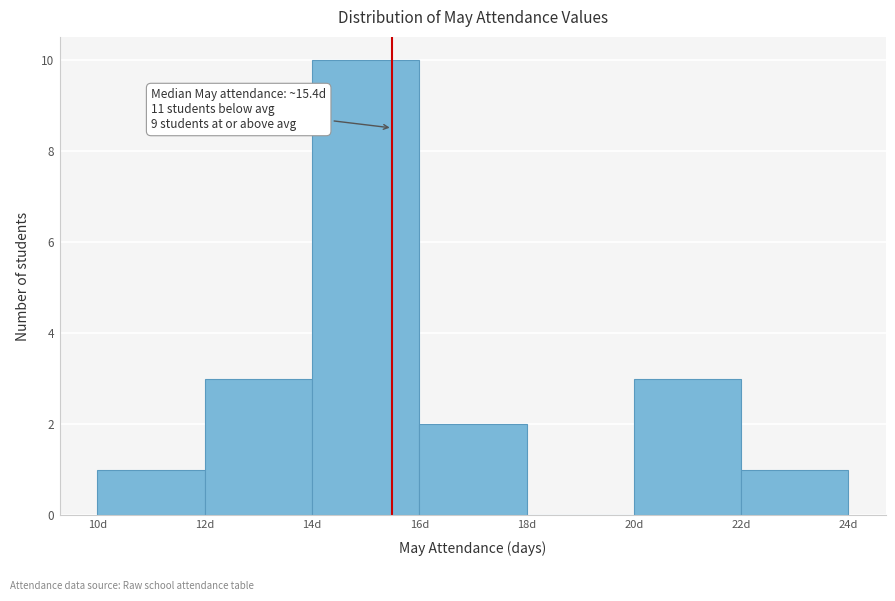

Which range on the x-axis has the tallest bar?

14 to 16